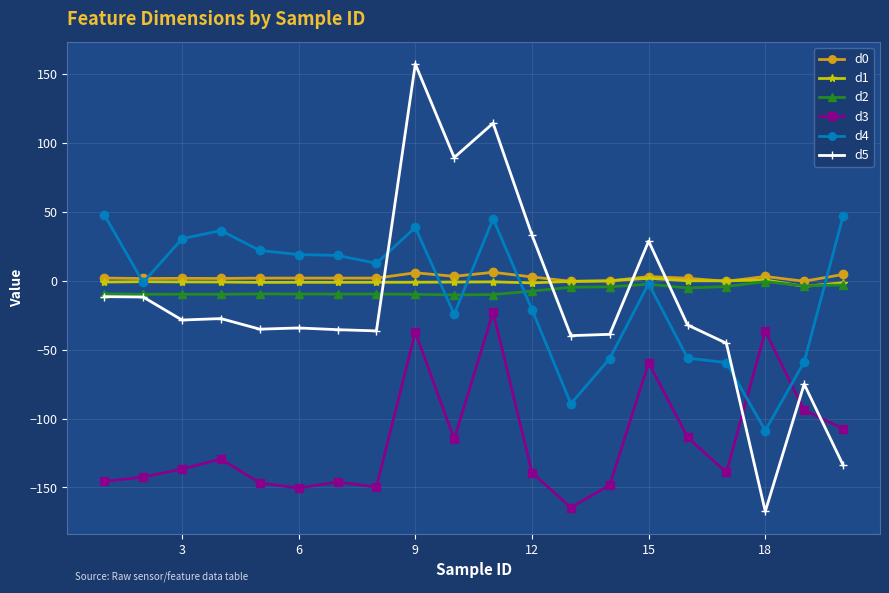

How many lines are shown in the chart?

6